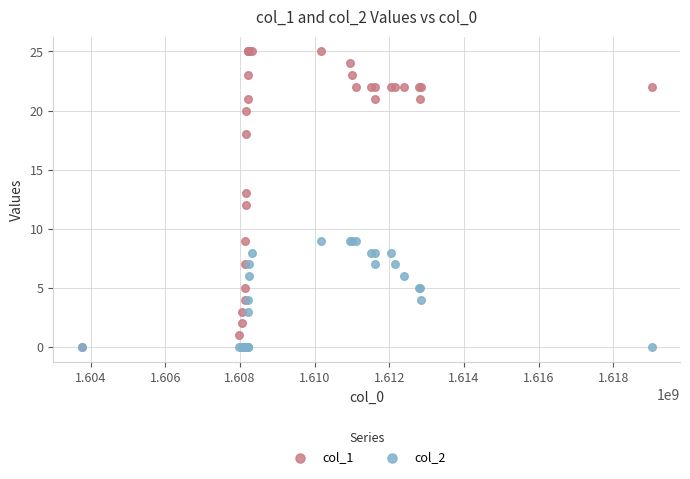

Which series has the widest spread of Y values?

col_1